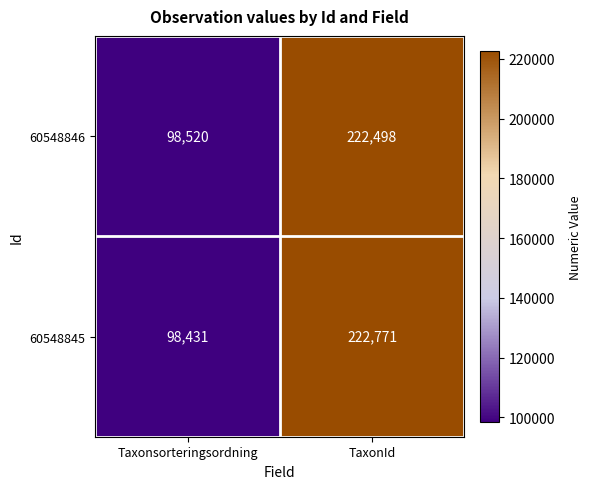

At which category is the sum across all series the highest?

TaxonId